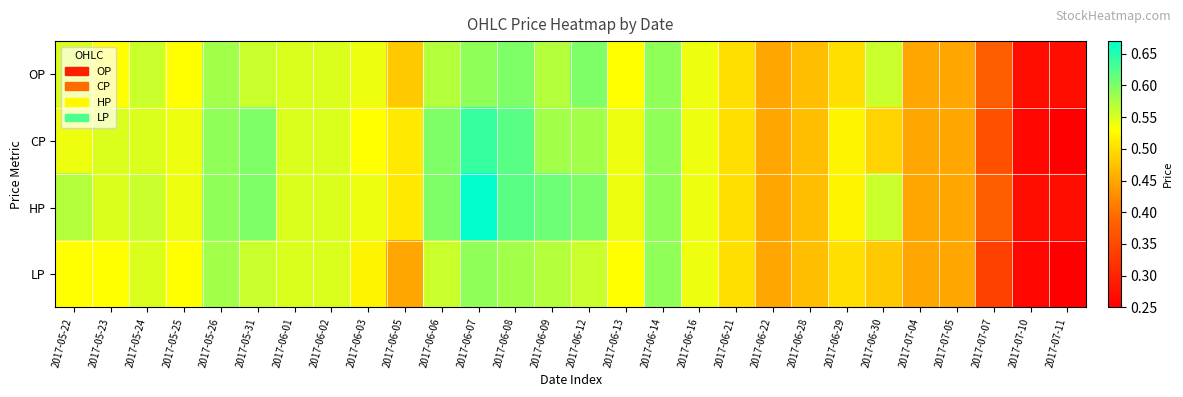

What is the maximum value shown in the chart?

0.7